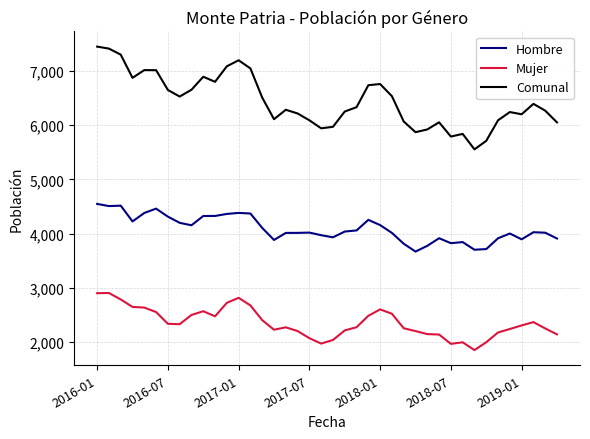

How many series are shown in this chart?

3